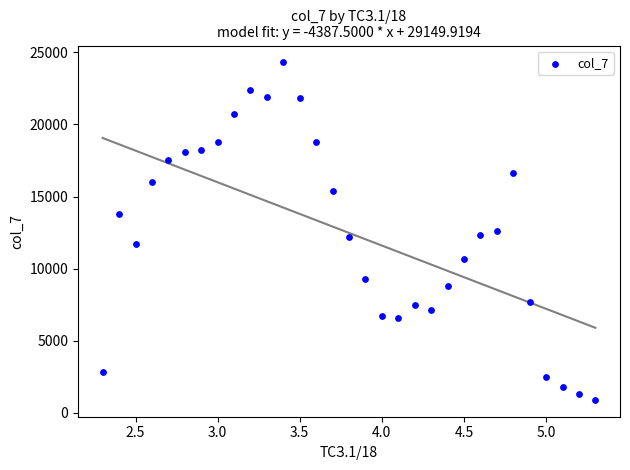

What is the range of Y values (max minus min)?

23400